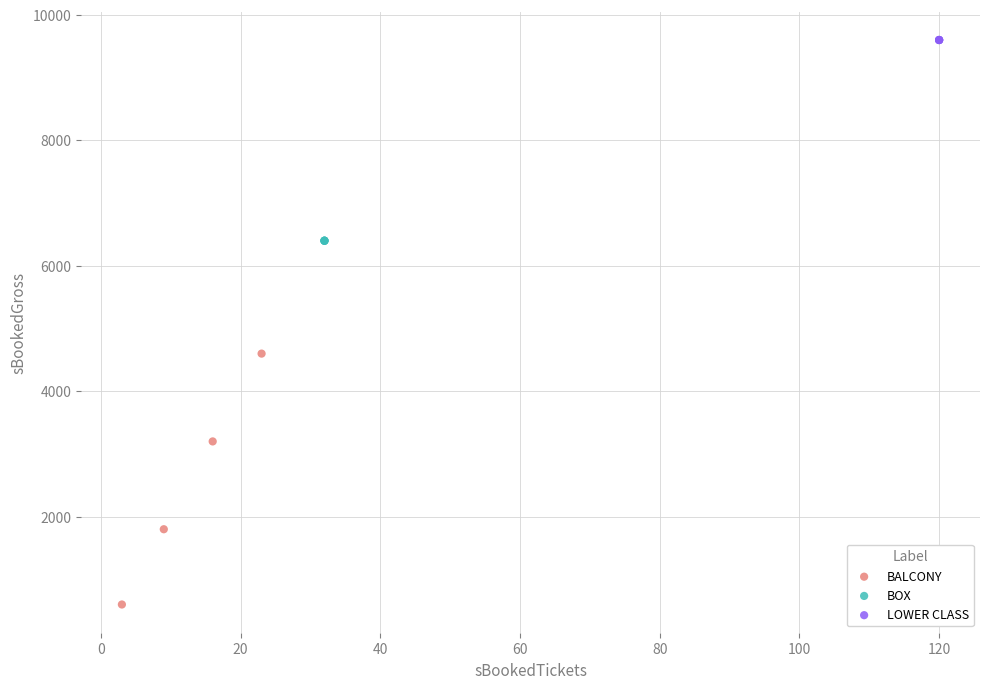

Which series contains the lowest Y value?

BALCONY